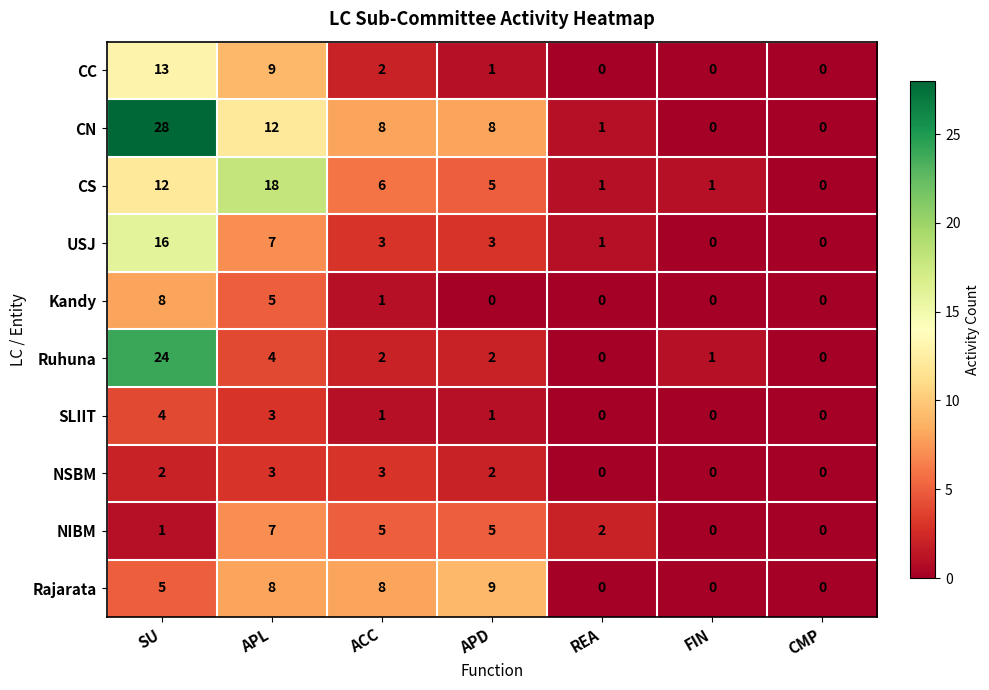

At which label does CS first exceed 5?

SU